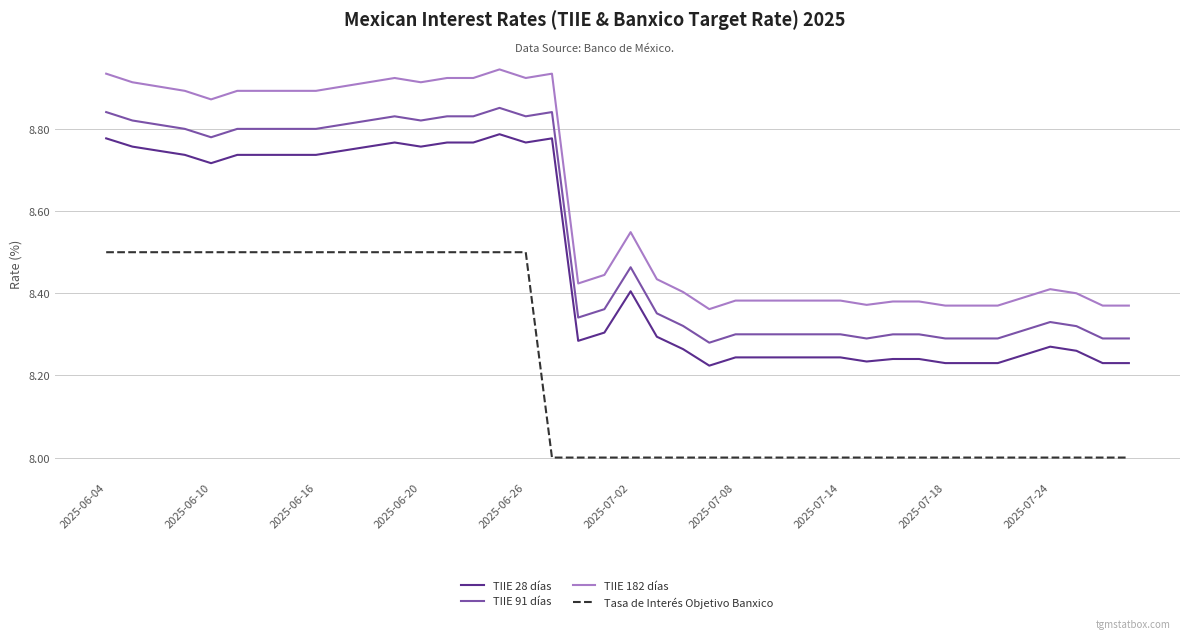

List the series in order of their peak value, lowest first.

Tasa de Interés Objetivo Banxico, TIIE 28 días, TIIE 91 días, TIIE 182 días